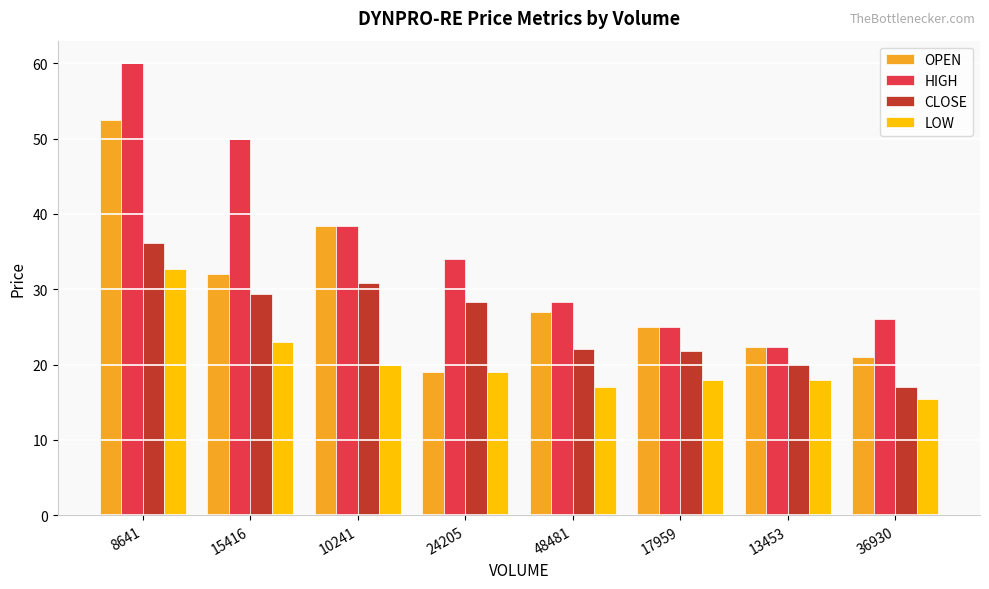

At which label does OPEN reach its peak?

8641